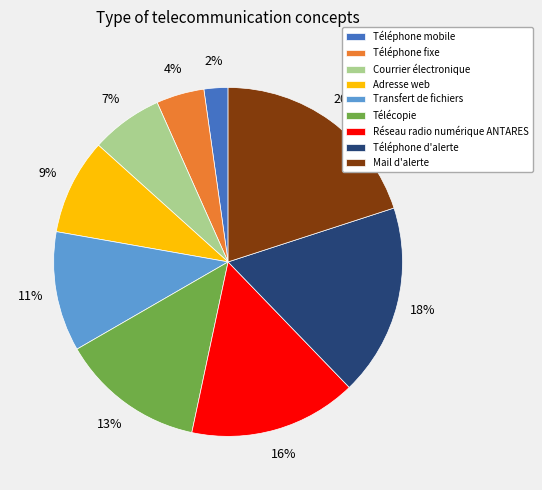

Which category has the smallest portion of the pie?

Téléphone mobile